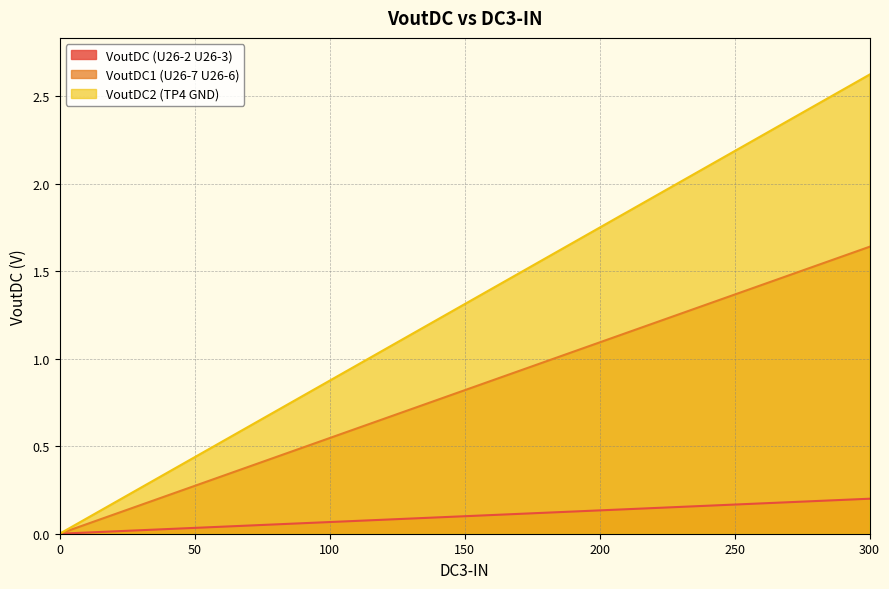

Which series has the widest spread of values?

VoutDC2 (TP4 GND)